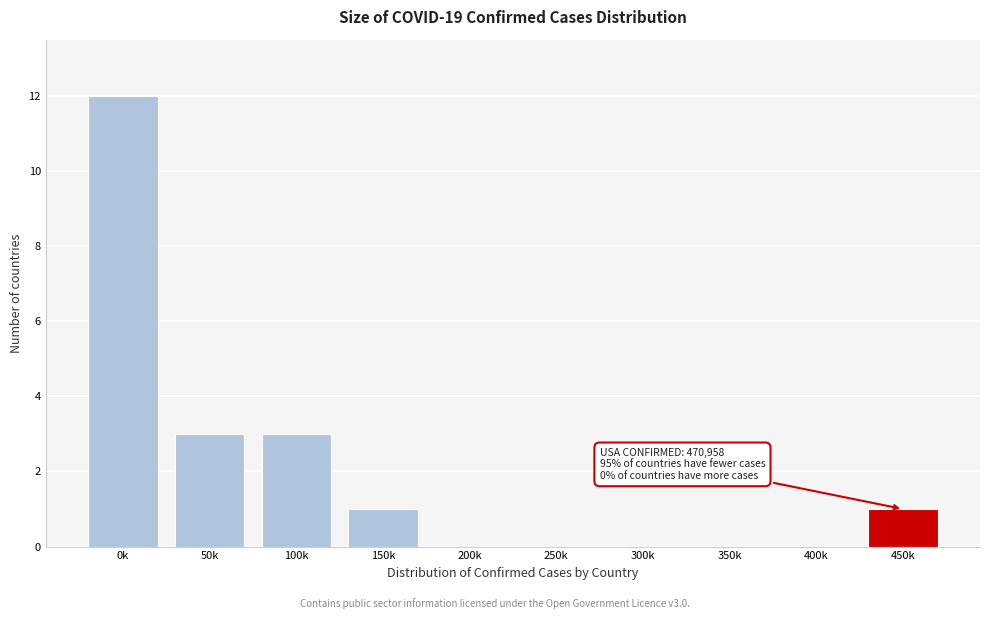

Reading right to left, list all the values displayed in this chart.

450k=1	400k=0	350k=0	300k=0	250k=0	200k=0	150k=1	100k=3	50k=3	0k=12